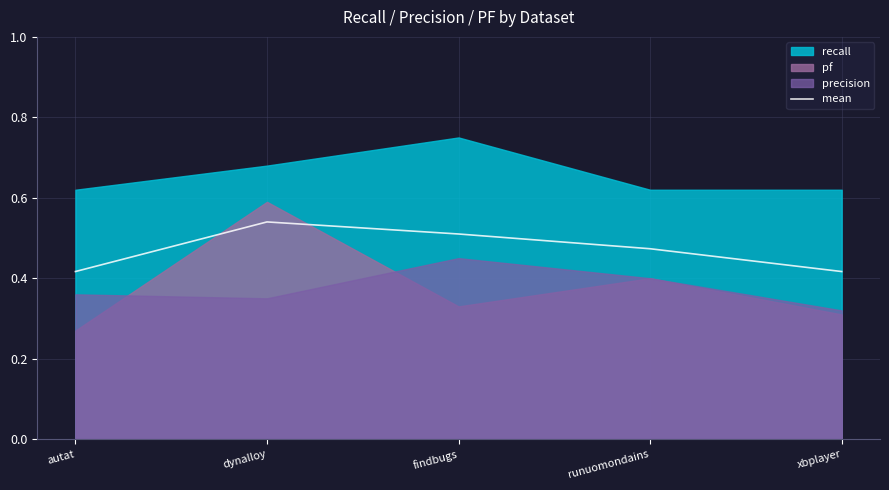

The value of mean at dynalloy is 0.8. True or false?

False